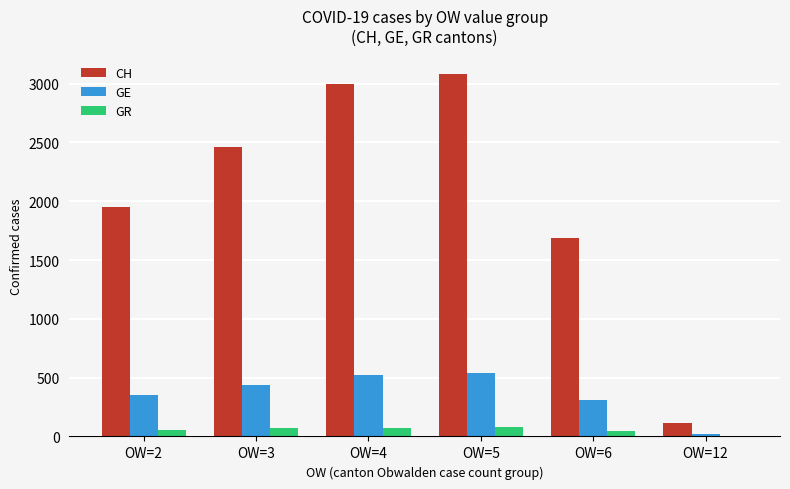

How many data points does each series have?

6